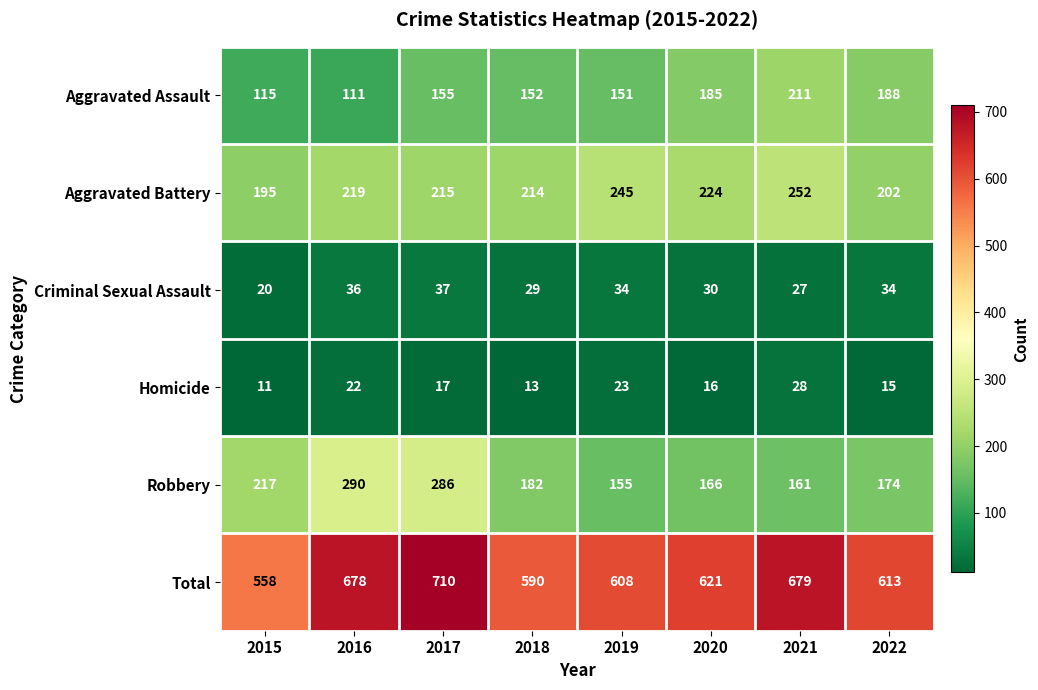

What is the approximate value of Robbery at 2015, to the nearest 5?

215